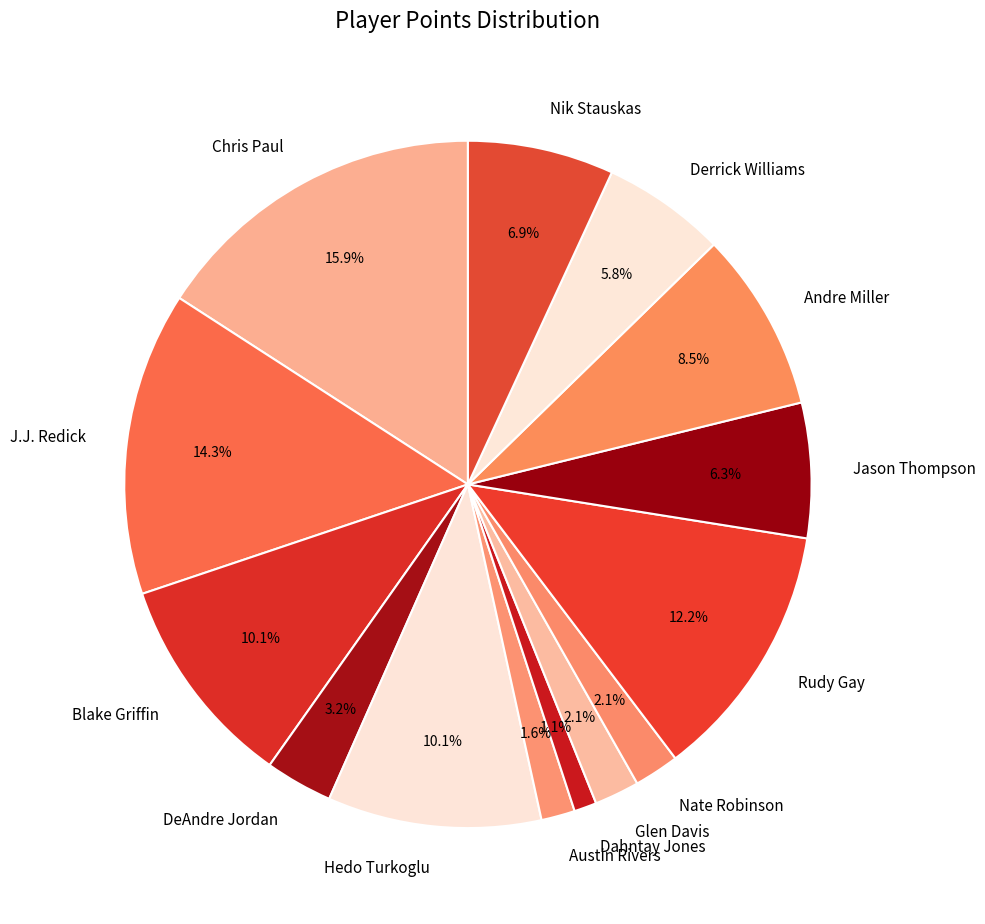

Which slice is the smallest?

Dahntay Jones